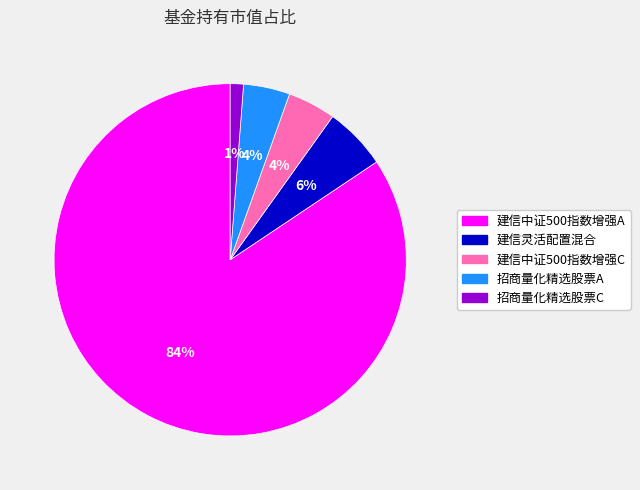

To the nearest percent, what is the difference between the 招商量化精选股票A and 招商量化精选股票C slice percentages?

3%